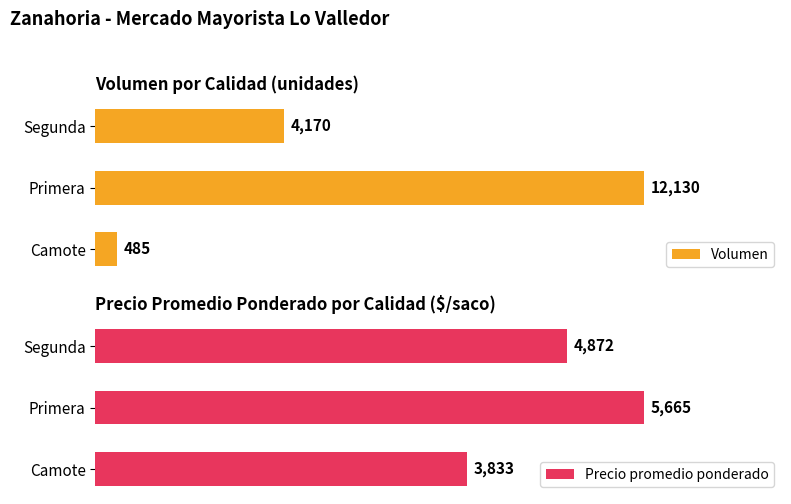

What is the highest value of the Precio promedio ponderado series?

5665